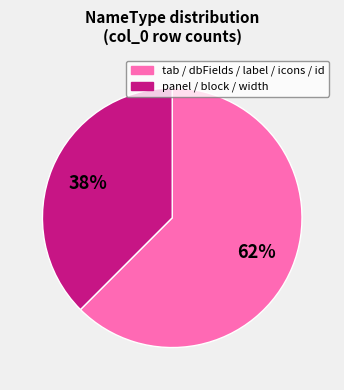

To the nearest percent, what is the average slice percentage?

50%